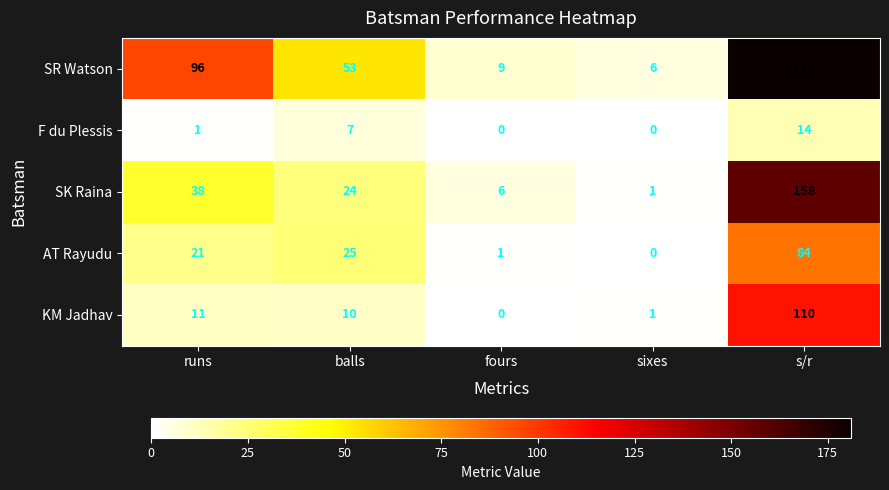

Between fours and sixes, which series saw the biggest shift?

SK Raina